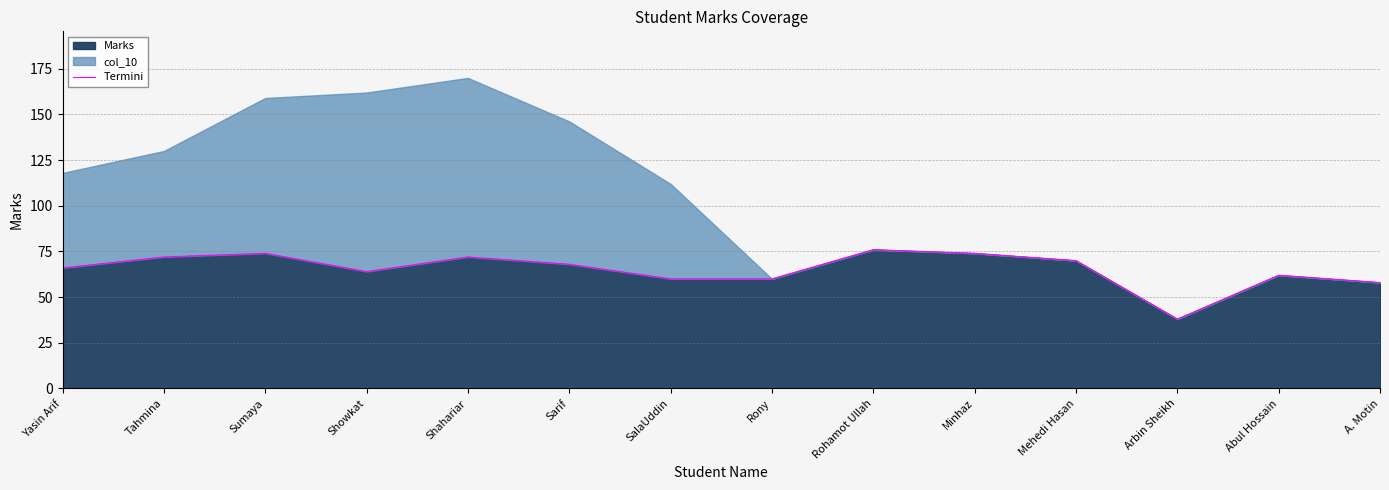

Which has a higher value, A. Motin or Mehedi Hasan?

Mehedi Hasan